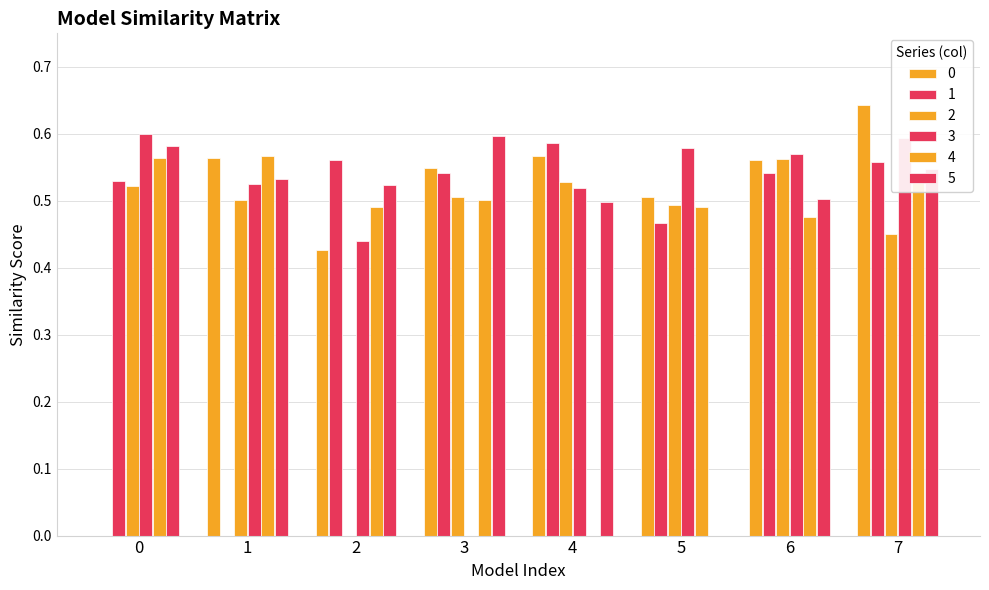

How many categories are shown in the chart?

8